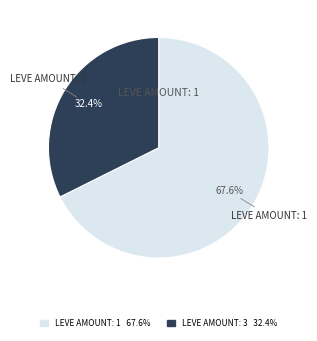

Does any single category account for the majority?

Yes